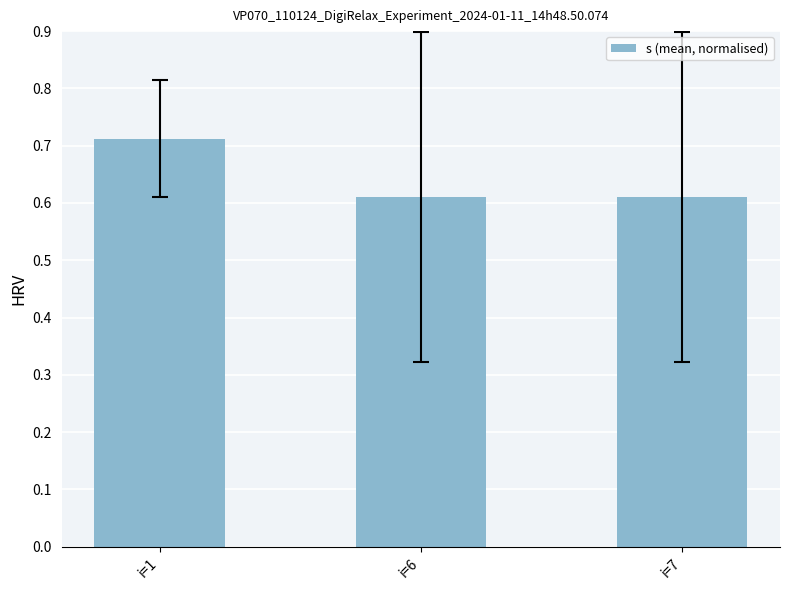

Which has a higher value, i=6 or i=1?

i=1